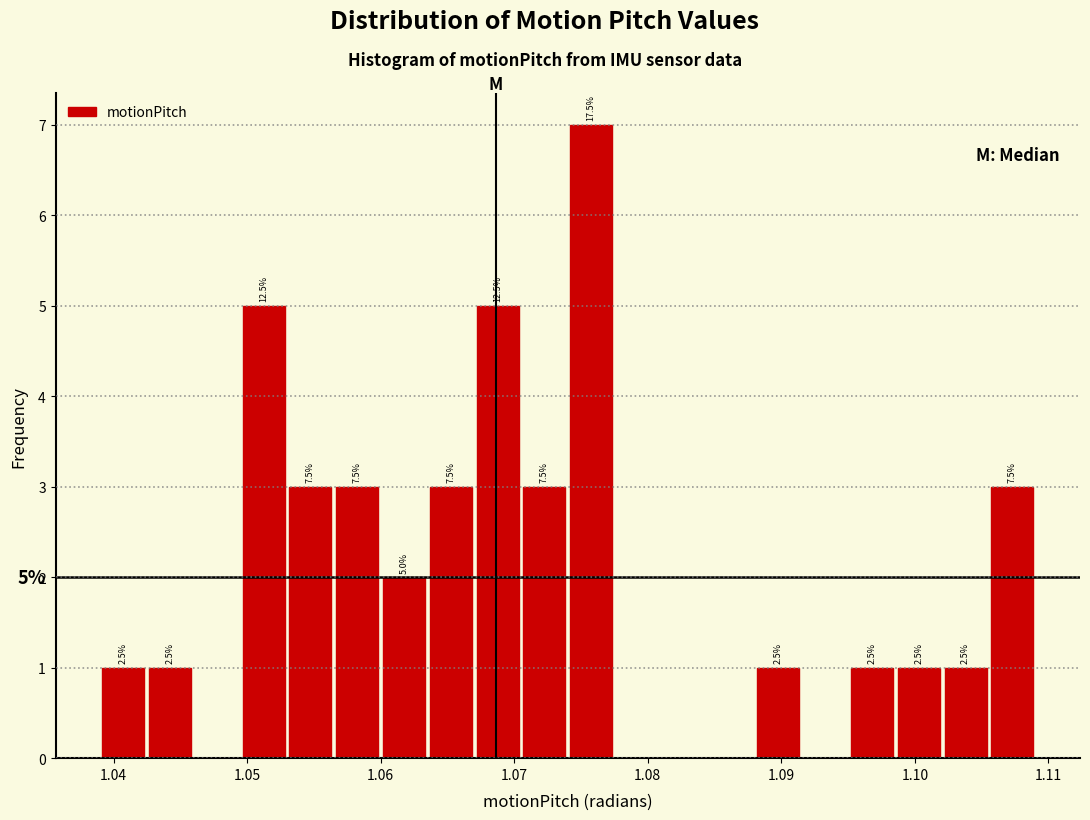

Read against the x-axis, roughly where is the centre of the tallest bar?

1.076